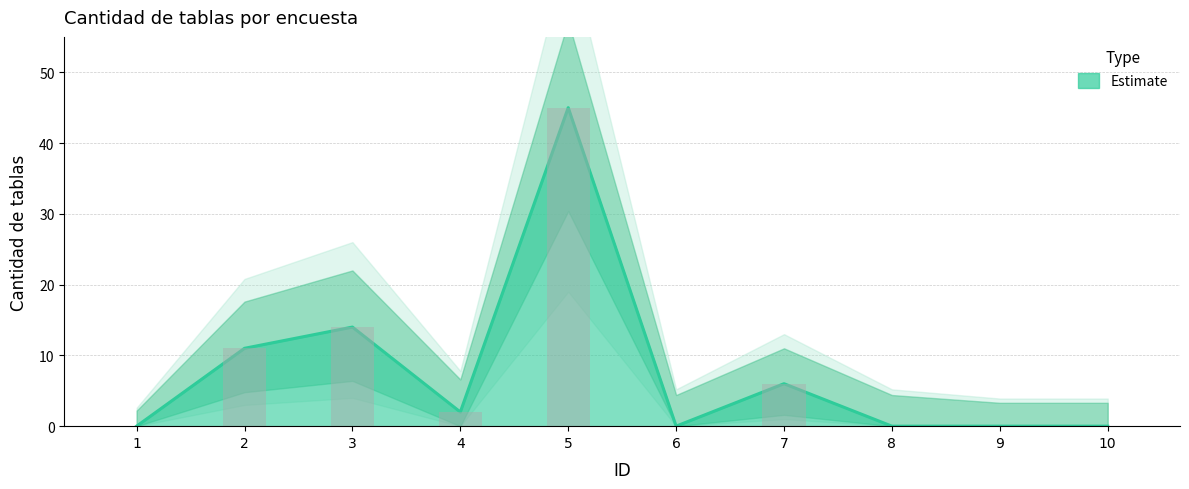

At which label does upper_bound first exceed 2?

2